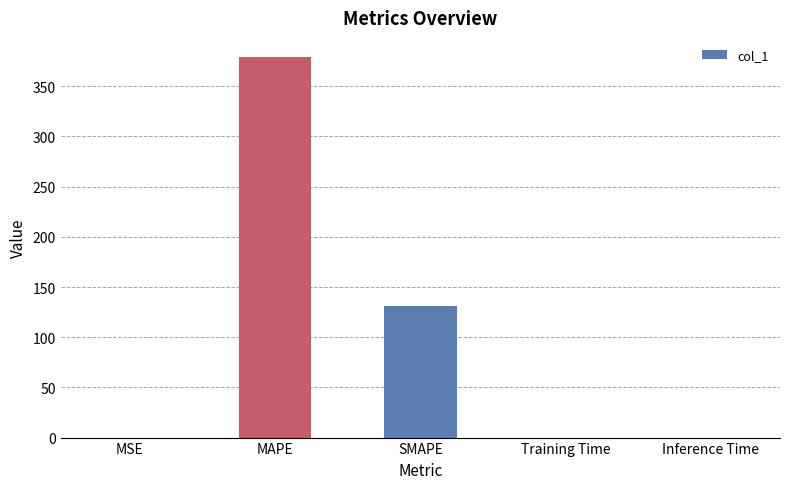

What is the change in value from MAPE to SMAPE?

-248.3